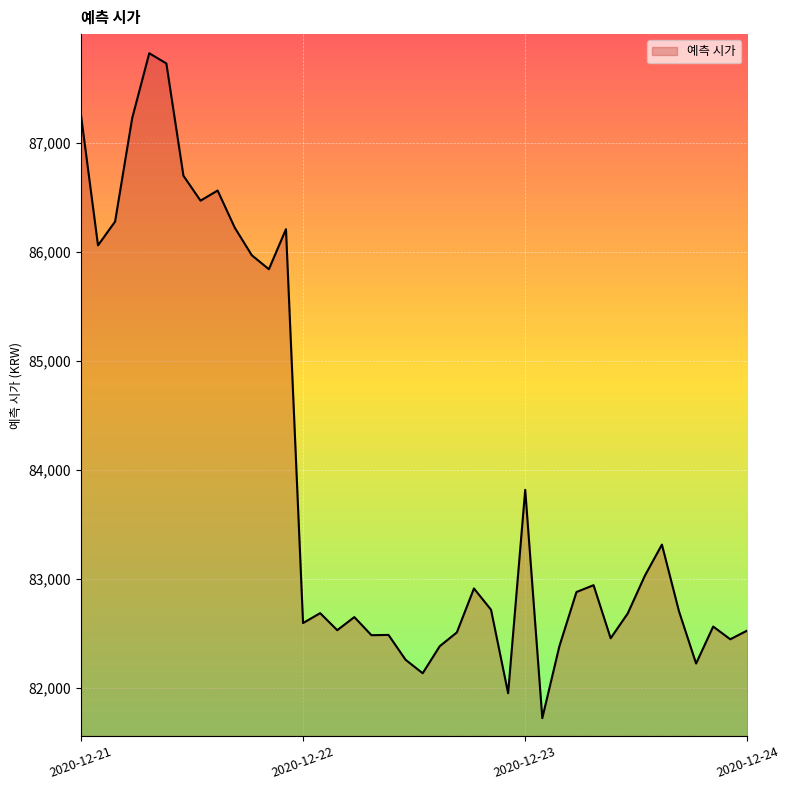

What is the difference between the maximum and minimum values?

6104.6